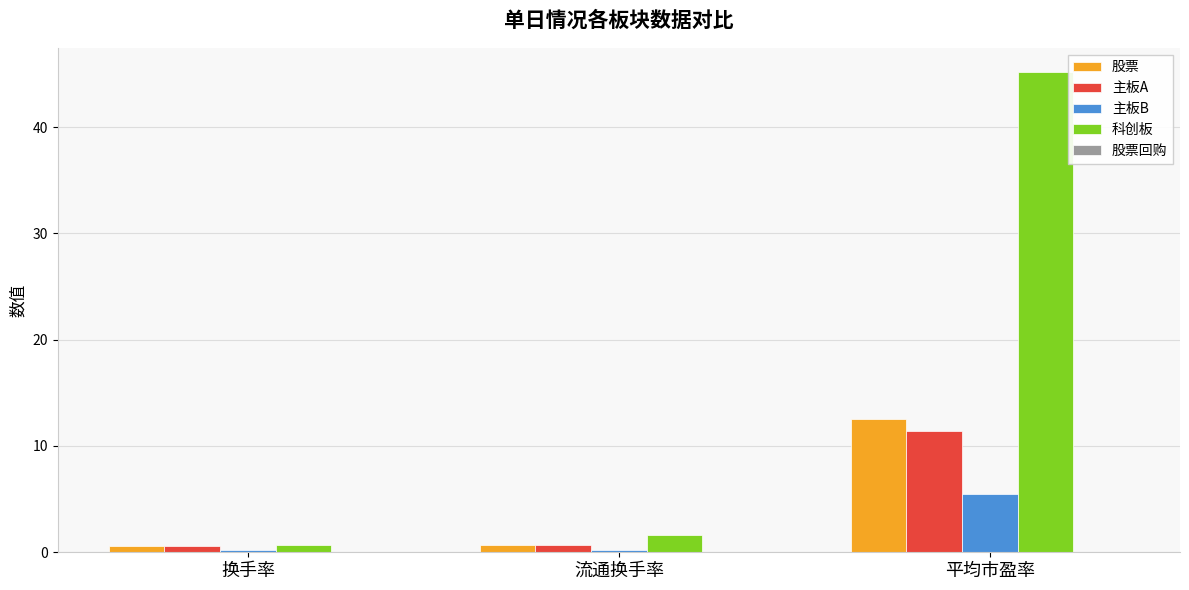

Which category has the highest value across all series?

平均市盈率